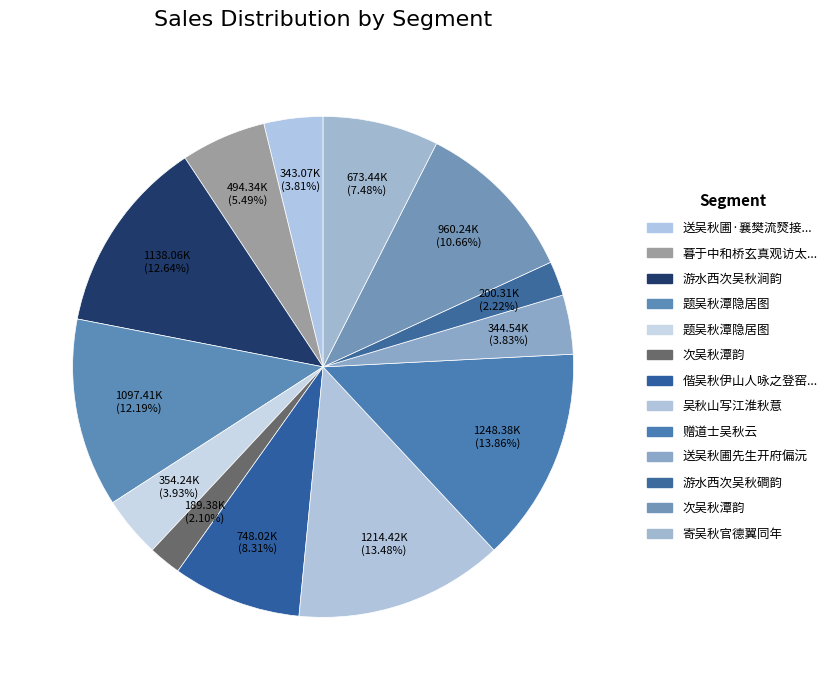

To the nearest percent, what is the difference between the largest and smallest slice percentages?

12%